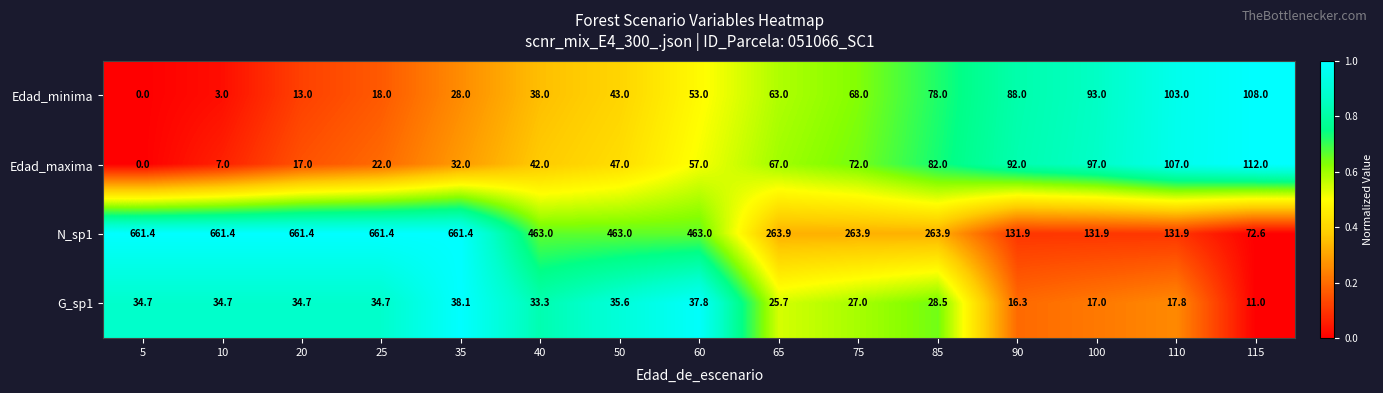

How many positive values does the Edad_minima series have?

14